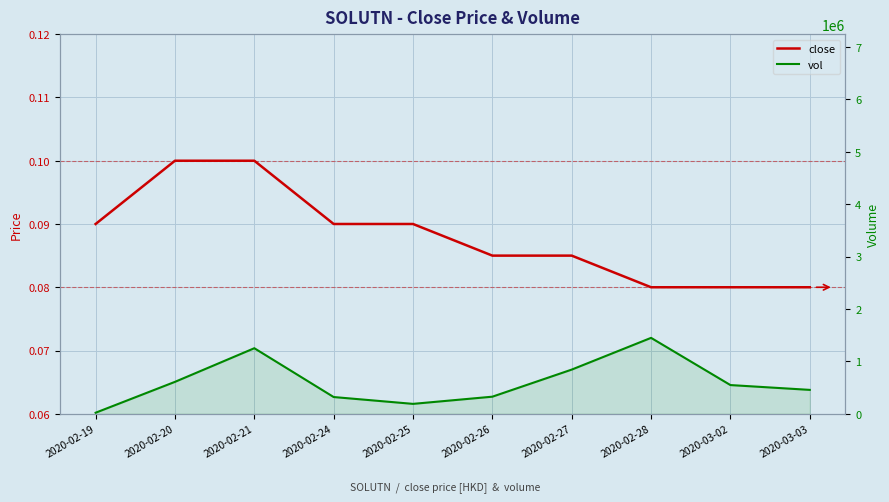

Rank the categories by close value from highest to lowest.

2020-02-20, 2020-02-21, 2020-02-19, 2020-02-24, 2020-02-25, 2020-02-26, 2020-02-27, 2020-02-28, 2020-03-02, 2020-03-03